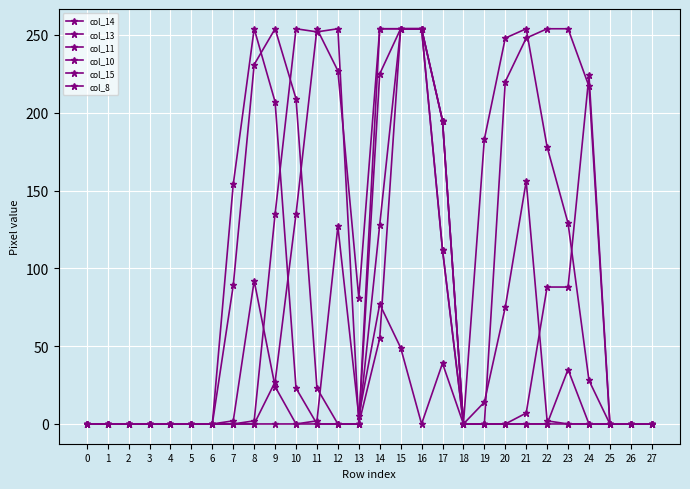

How many intersections are there between col_10 and col_13?

1